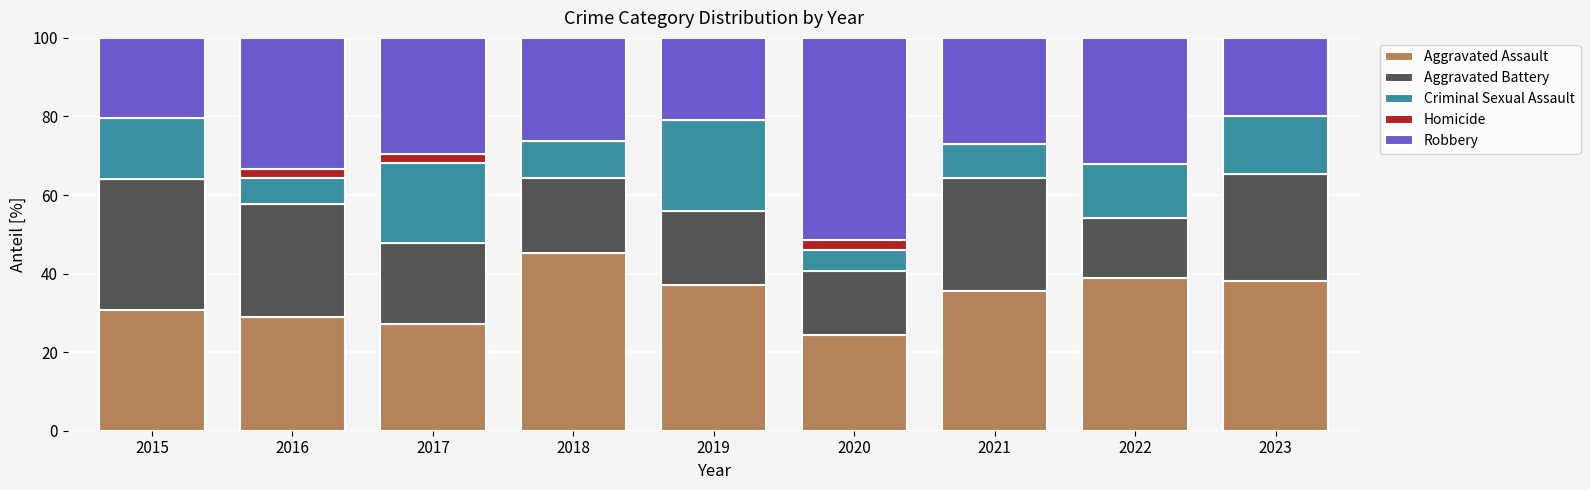

What is the sum of all Aggravated Assault values?

306.5